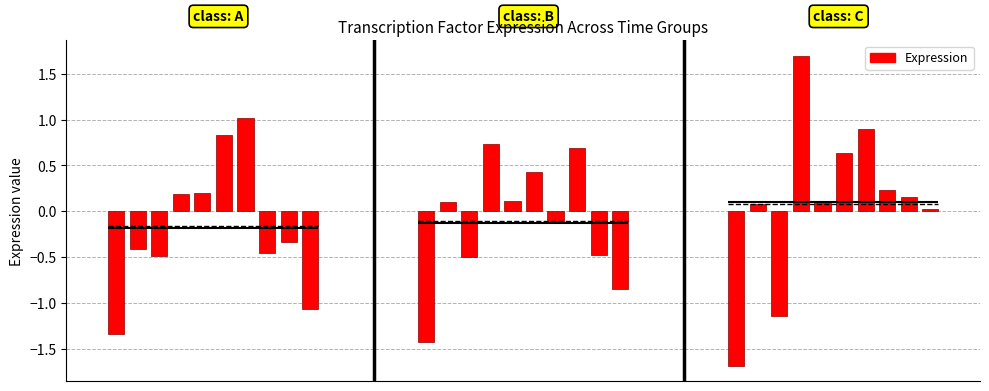

Is it true that ASH1 equals -0.4 at STB5?

False